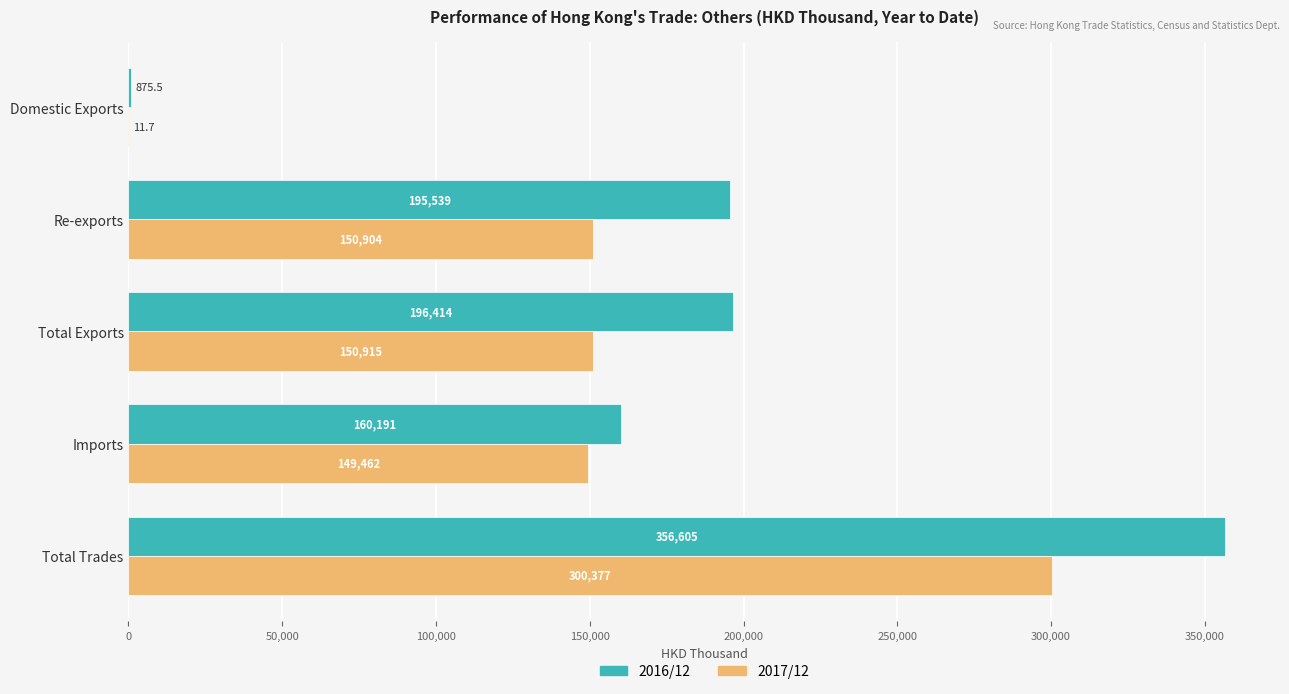

What is the maximum value shown in the chart?

356605.0